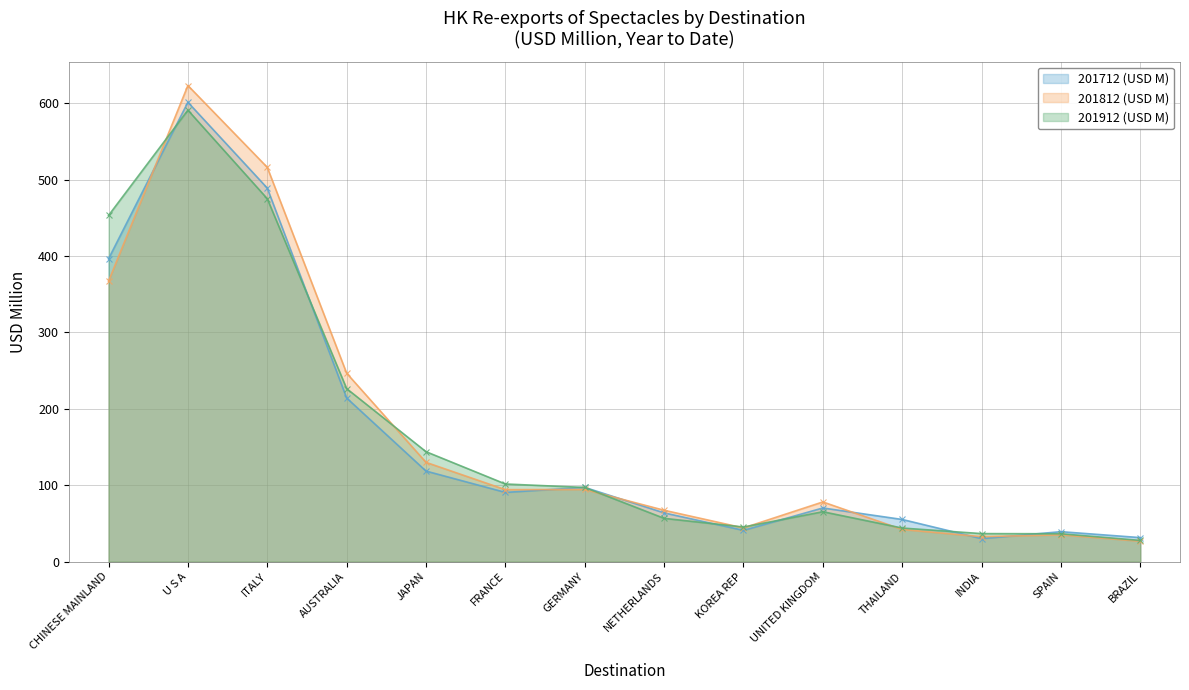

Which series has the largest total across all categories?

201912 (USD M)